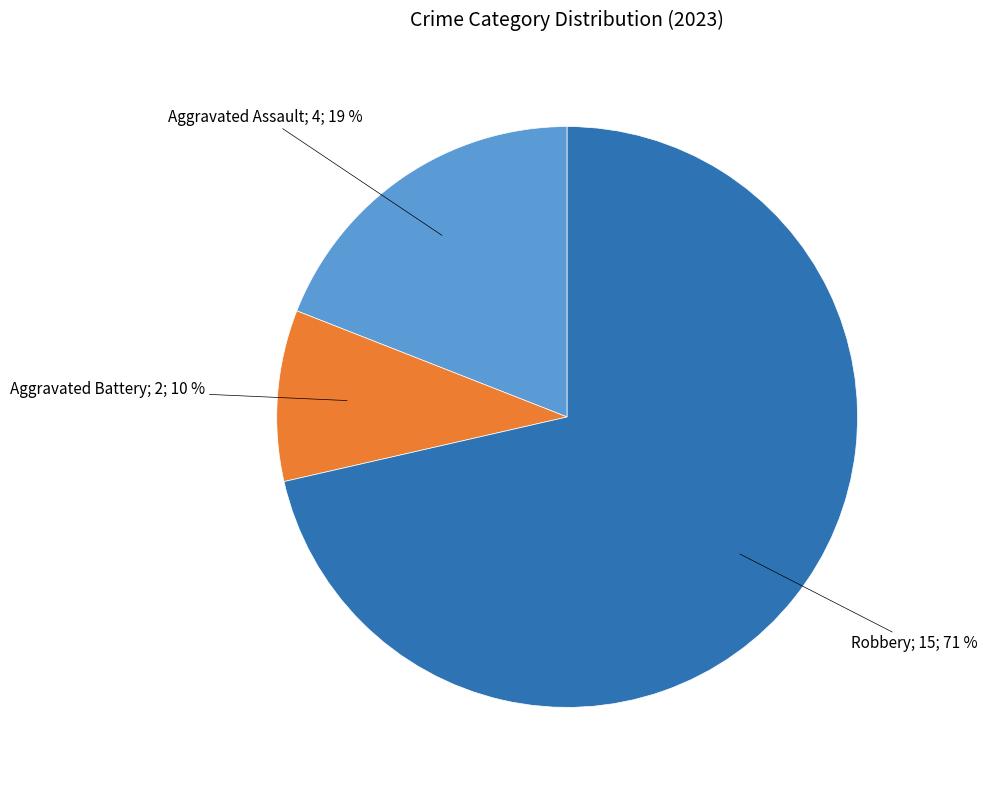

Is there a majority slice in this chart?

Yes